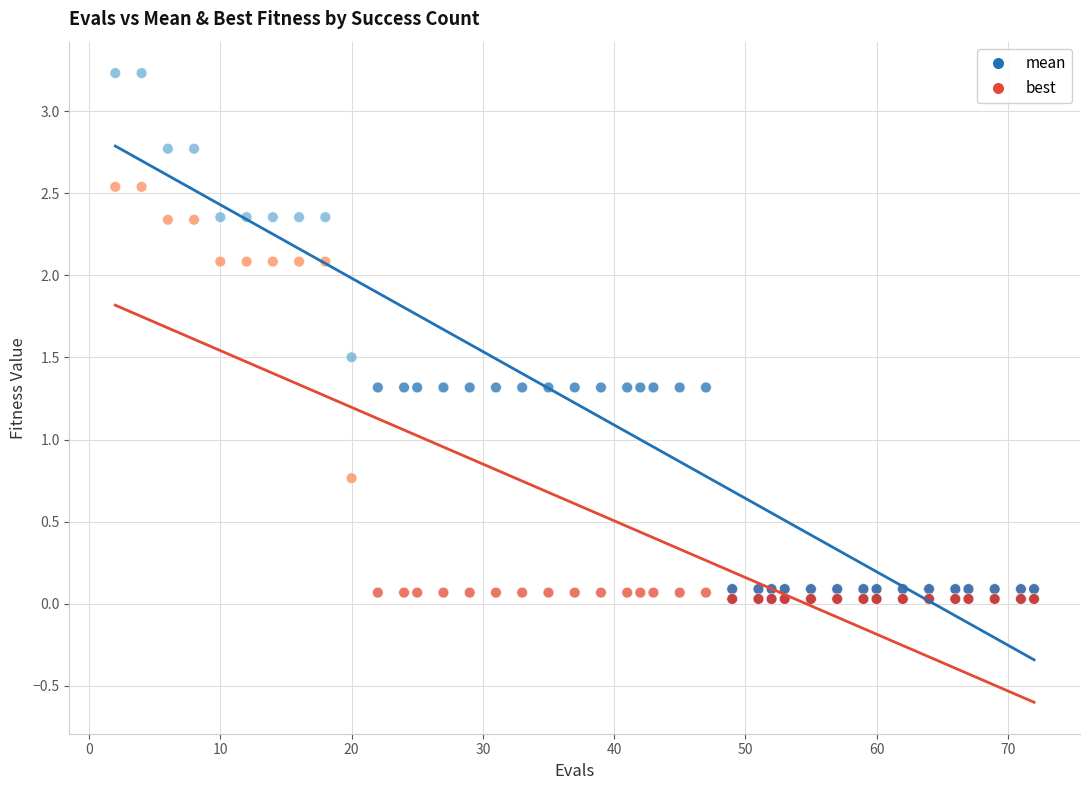

Across all data points, what is the range of X values (max minus min)?

70.0